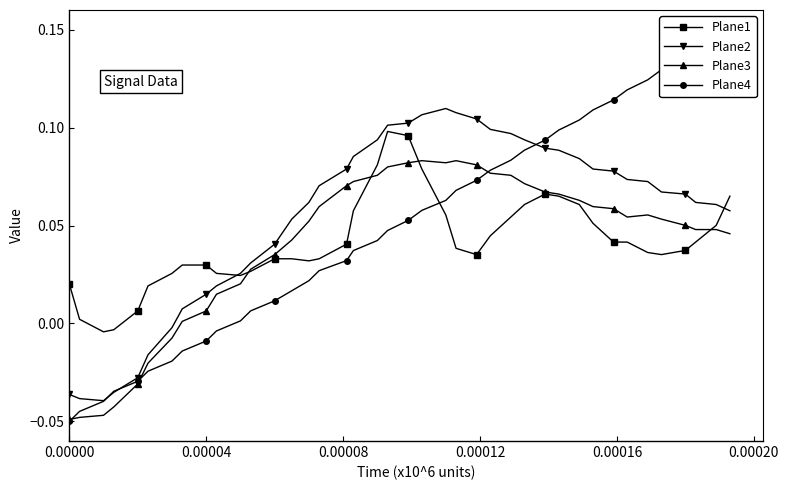

Which series has the widest spread of values?

Plane4